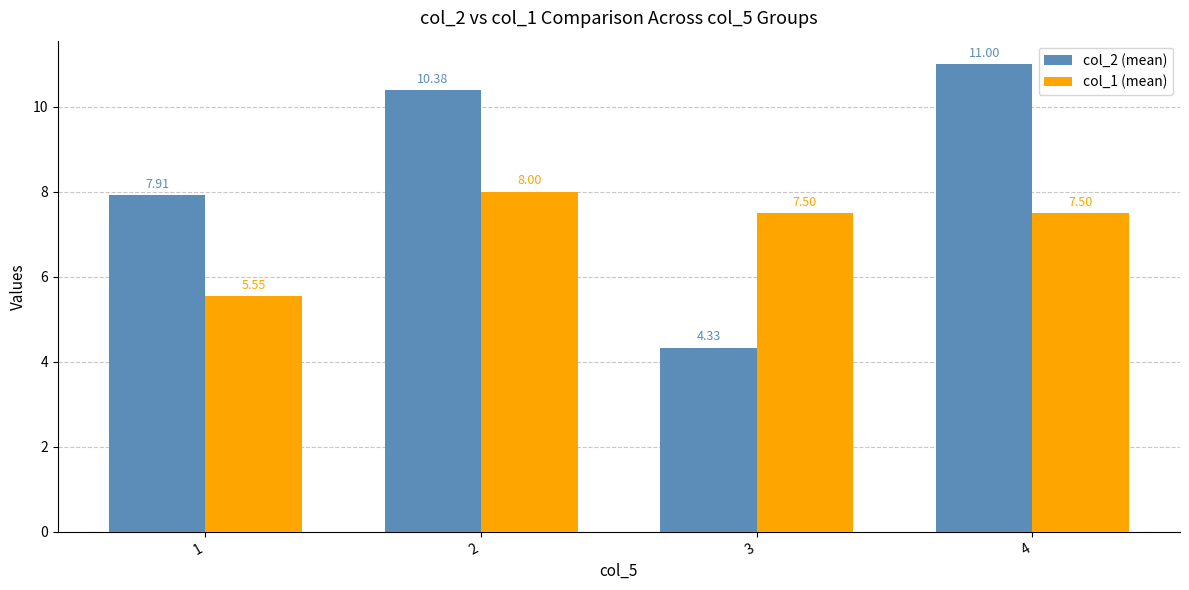

At which category is the sum across all series the highest?

4